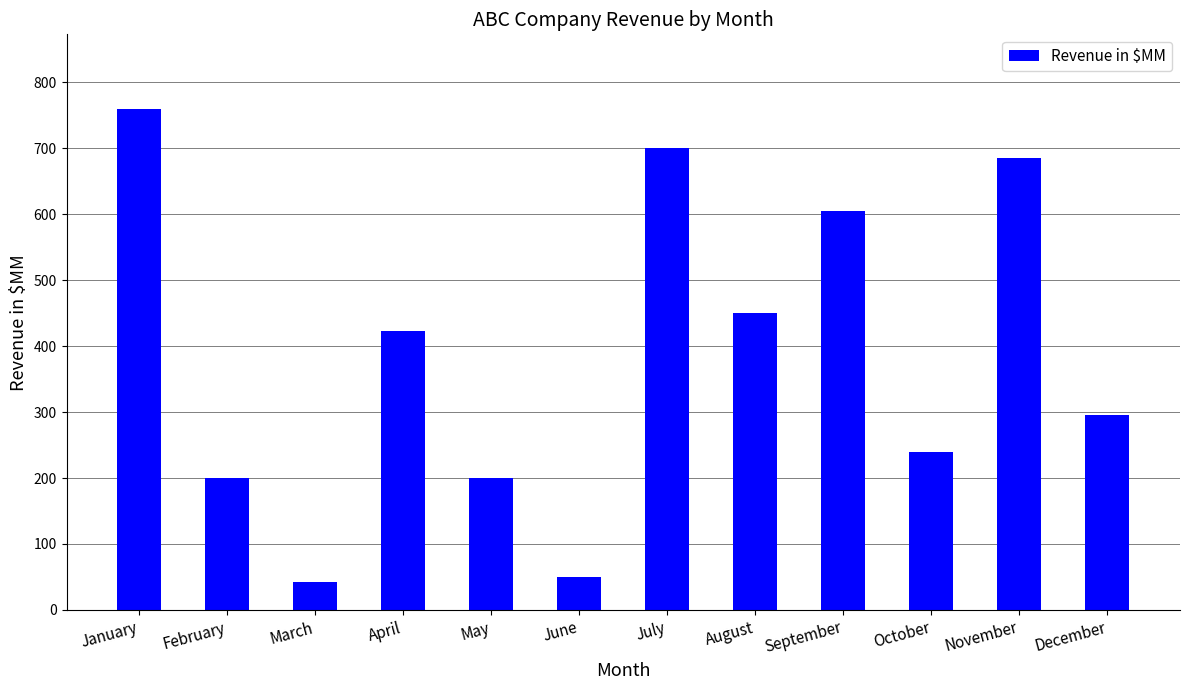

What is the minimum value shown in the chart?

42